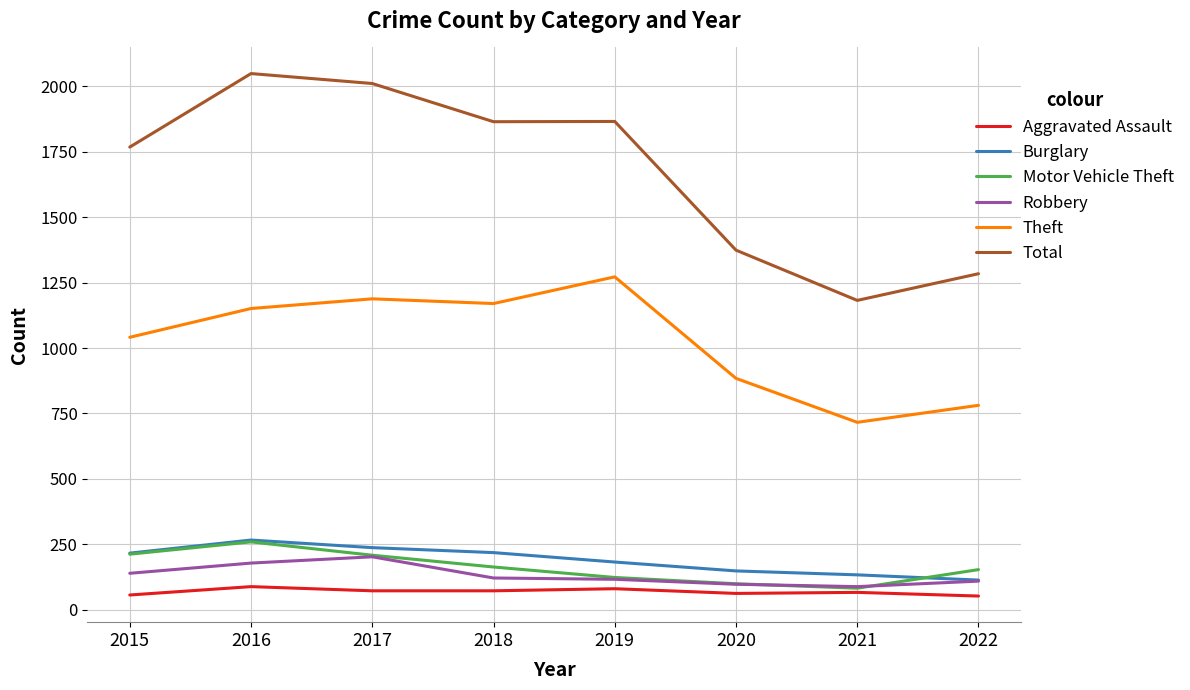

The Motor Vehicle Theft series shows 79 at 2017. True or false?

False